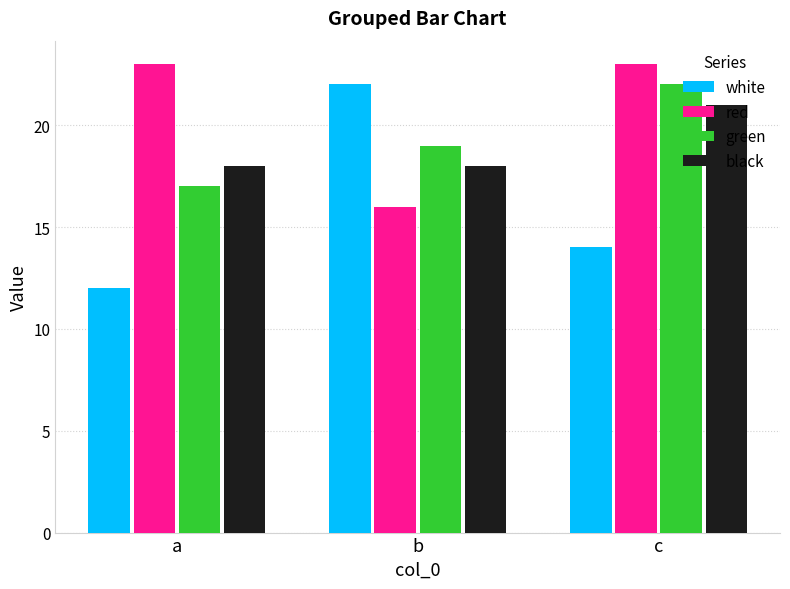

How many values in the green series are below 19?

1